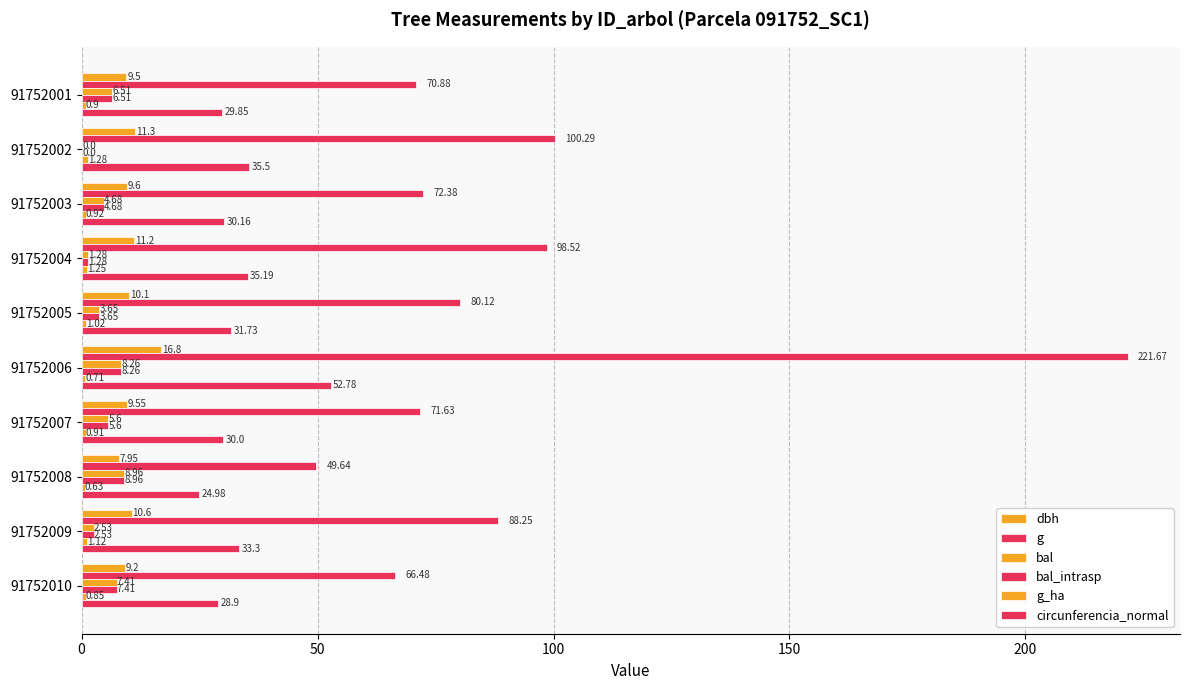

How many data points does each series have?

10